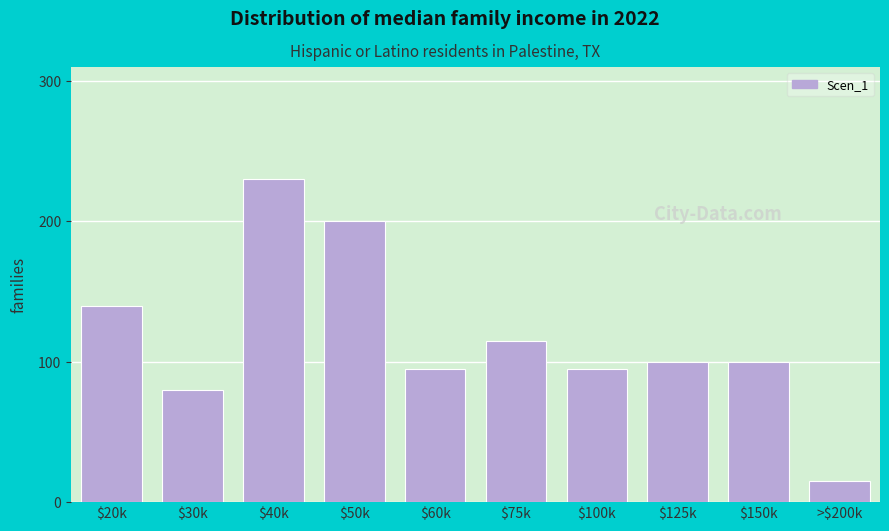

Reading left to right, extract all data points from this chart.

140	80	230	200	95	115	95	100	100	15